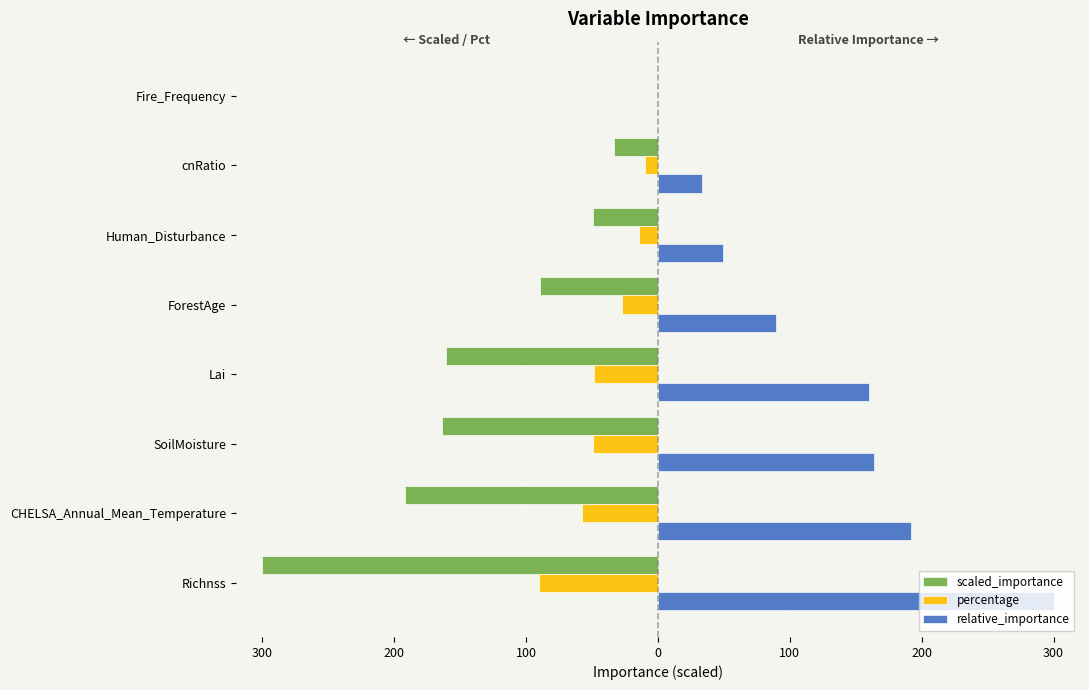

What are all the series names shown in the legend?

scaled_importance, percentage, relative_importance